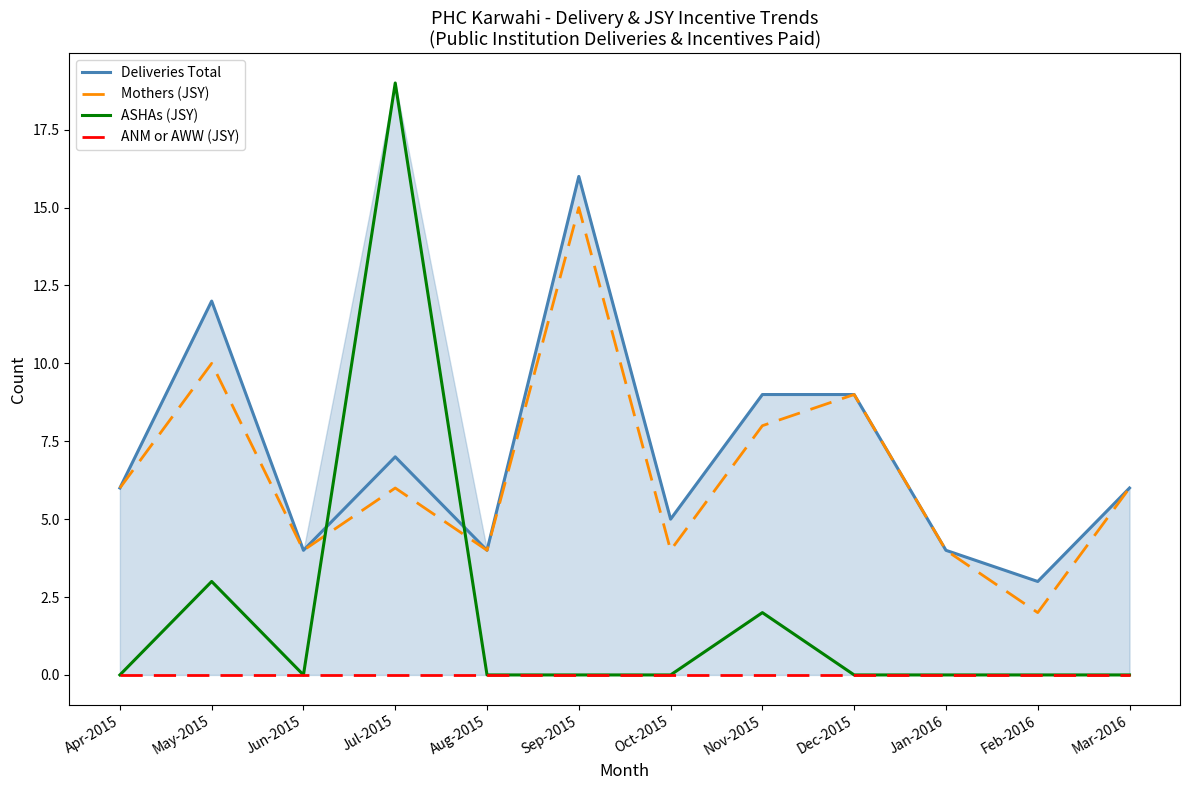

What is the label of the 12th point from the right?

Apr-2015